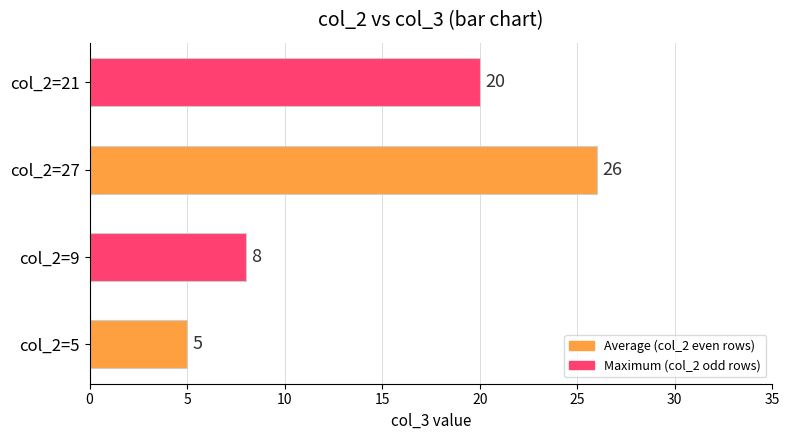

Does the chart contain any negative values?

No